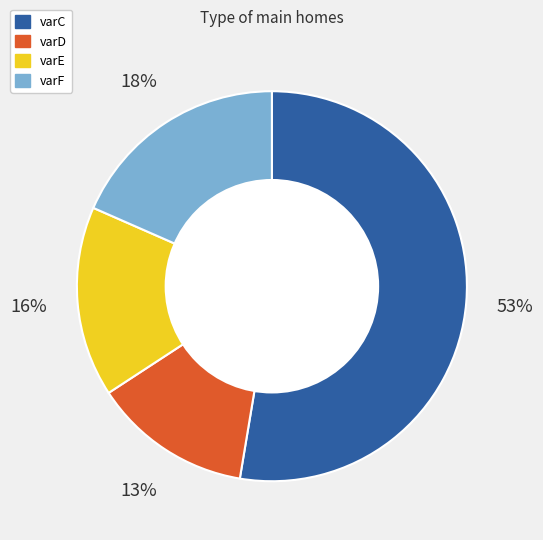

Between varC and varE, which is larger?

varC